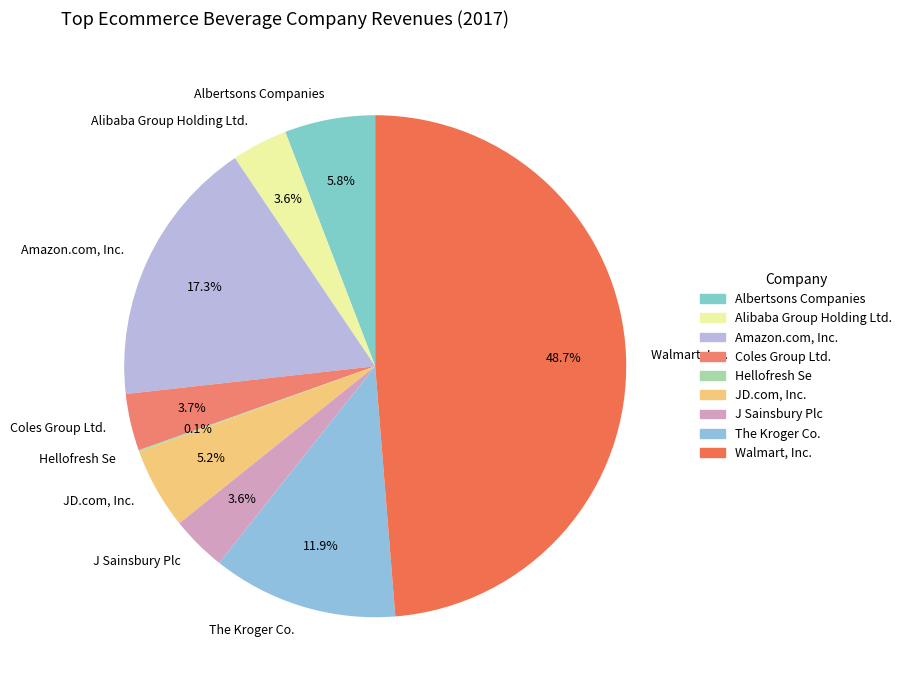

Approximately how many times larger is the value at Alibaba Group Holding Ltd. compared to The Kroger Co.?

0.3